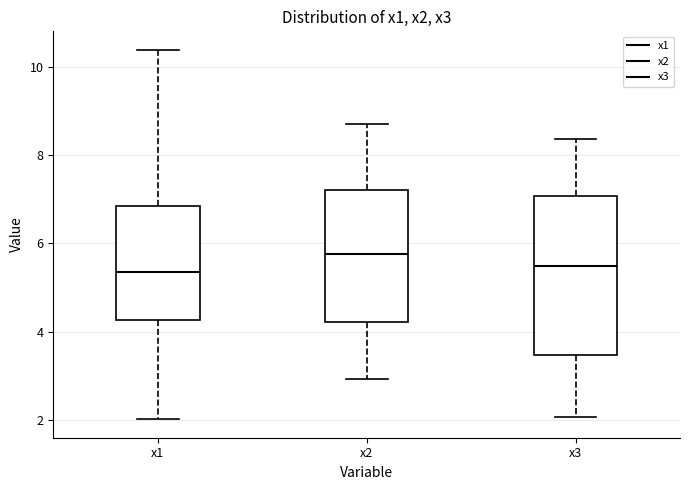

Which box's median line is the highest?

x2